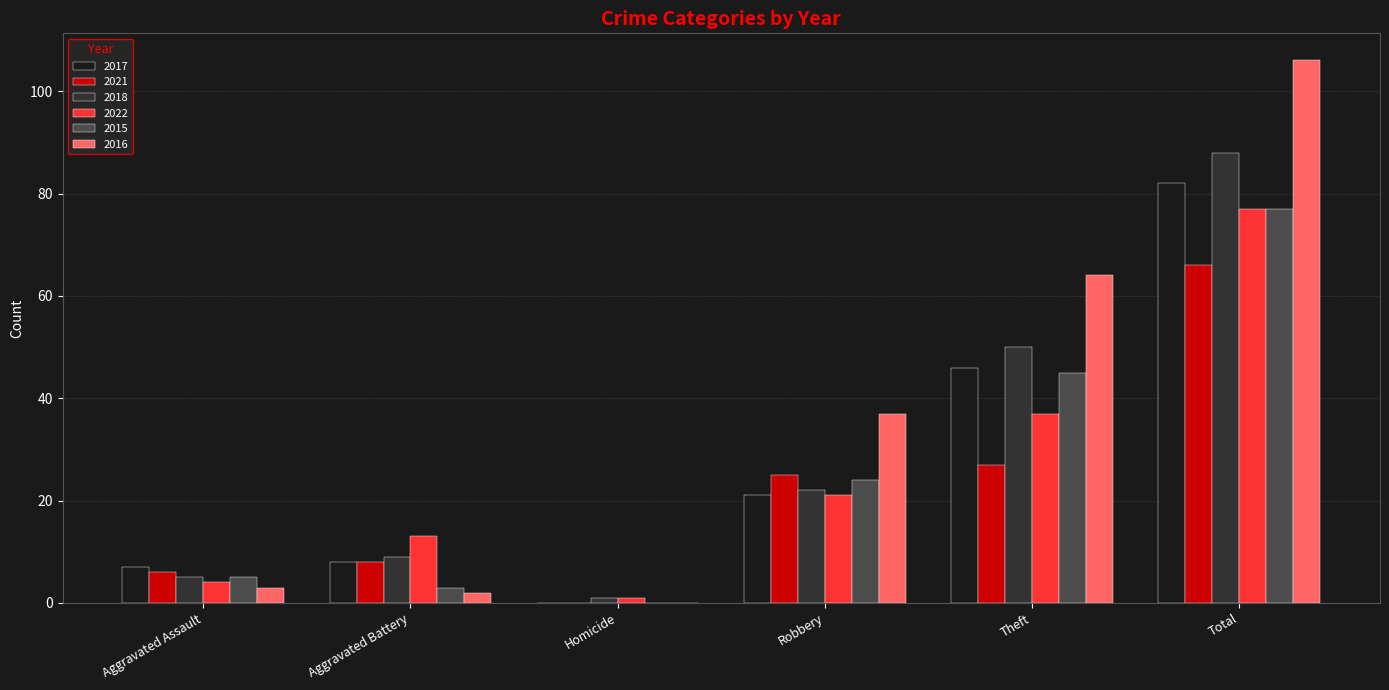

Does the chart contain stacked bars?

No